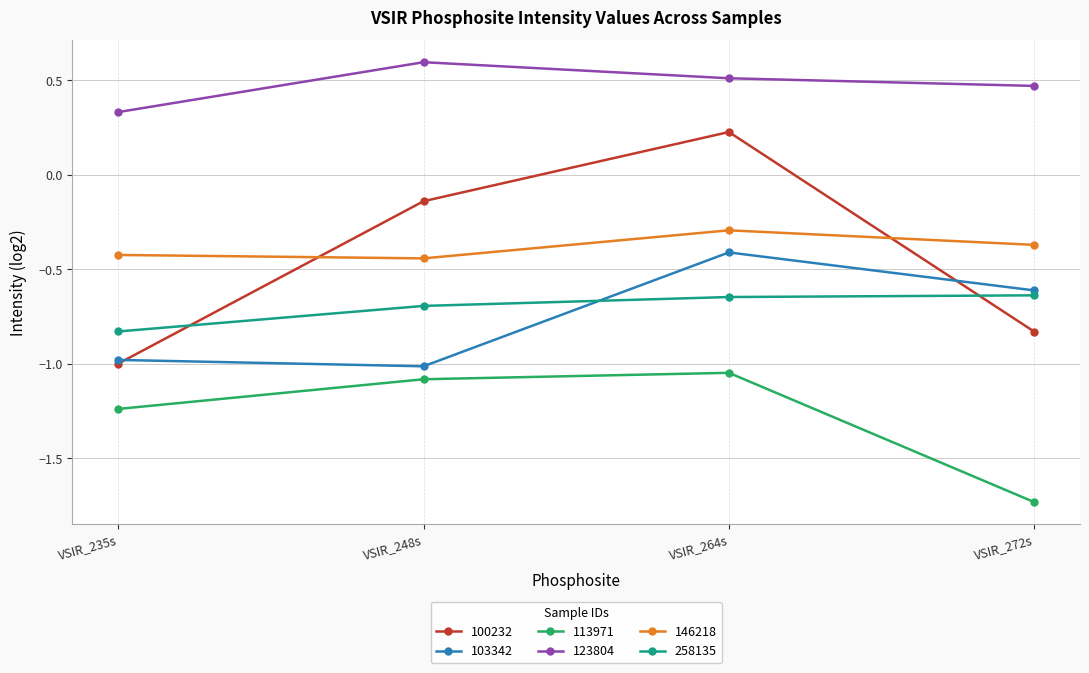

What is the sum of all 103342 values?

-3.0